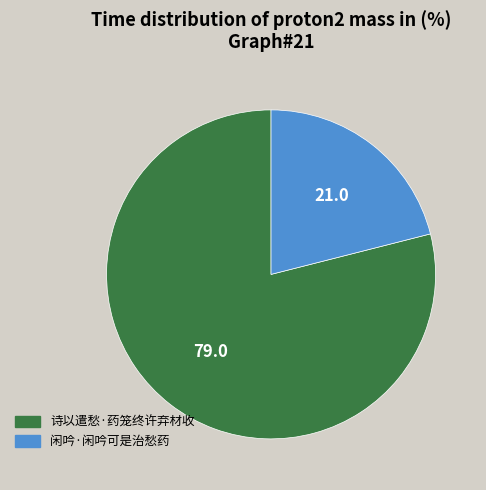

Which has a higher value, 诗以遣愁·药笼终许弃材收 or 闲吟·闲吟可是治愁药?

诗以遣愁·药笼终许弃材收